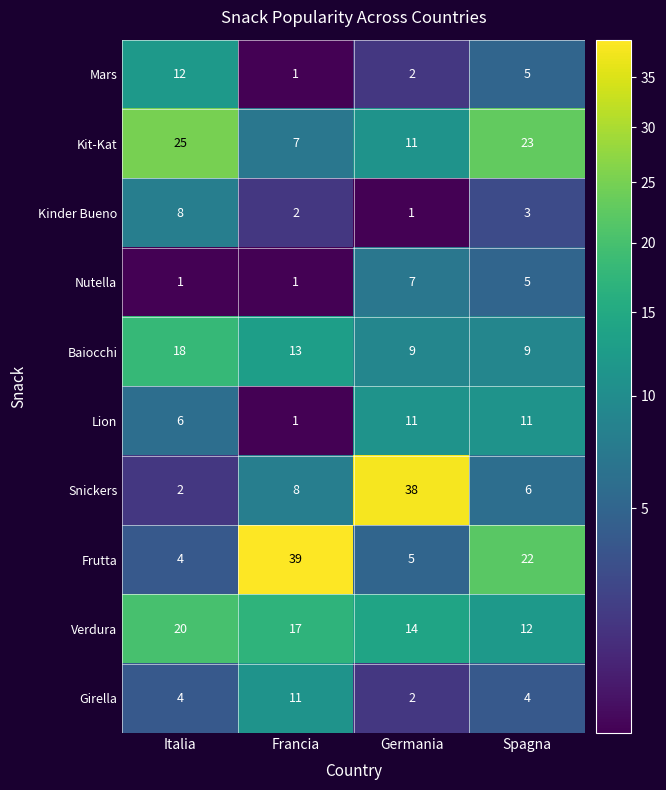

How many Kinder Bueno values are between 2 and 8?

3